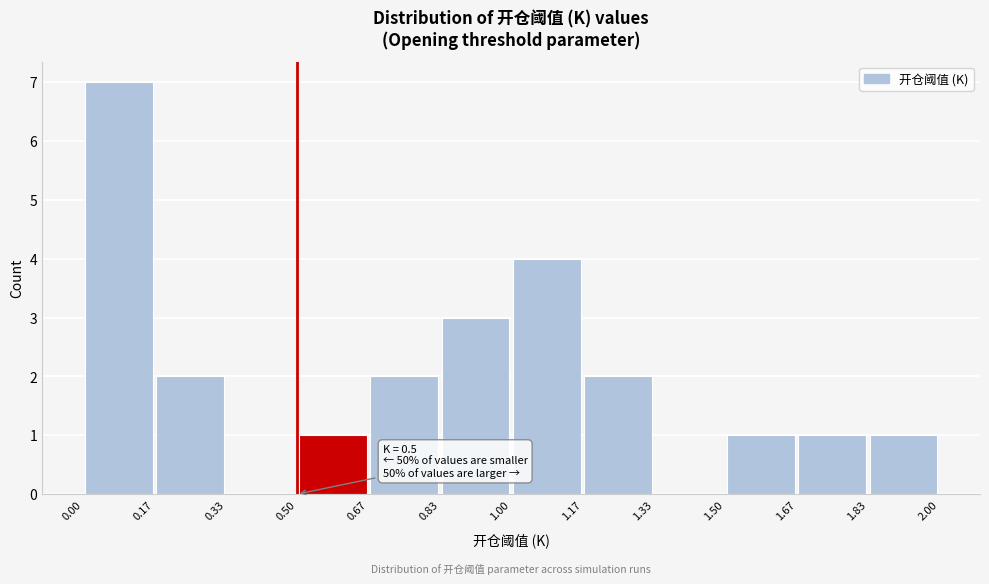

Over which range of the x-axis is the bar tallest?

0.00 to 0.17